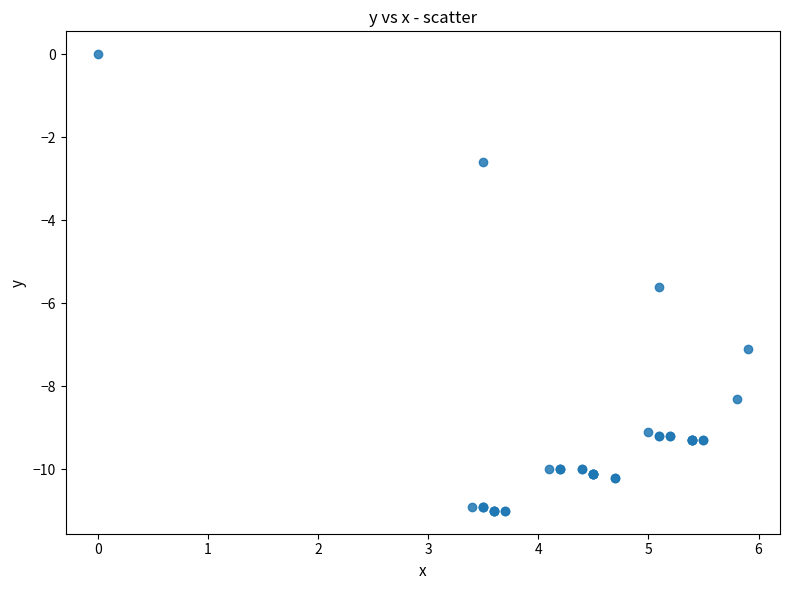

What Y value in the scatter plot is closest to -5?

-5.6